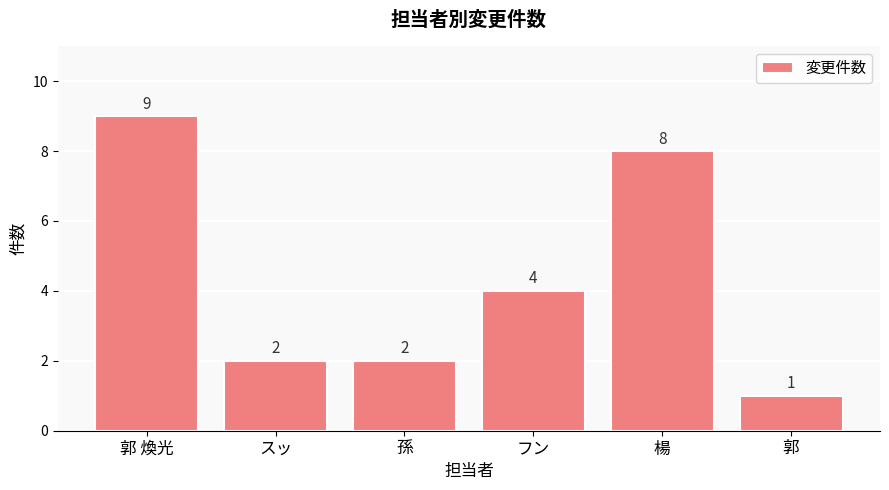

True or false: the data shows 3 at 孫.

False